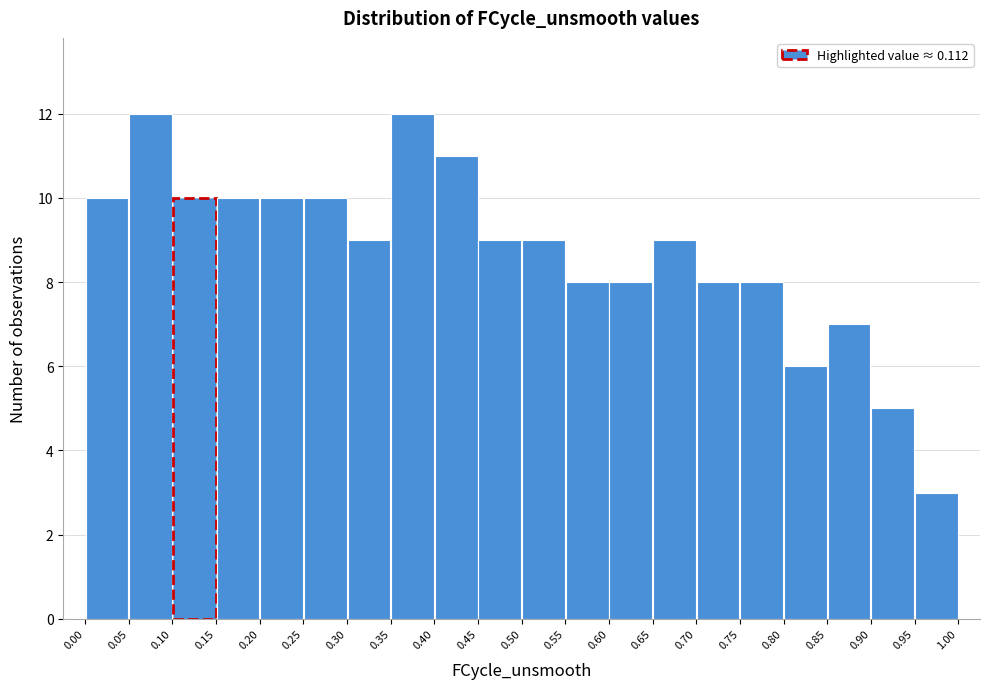

Reading left to right, list every bar in this chart as the range it spans on the x-axis followed by its height. The values are not printed on the chart, so give them approximately, as read against the axis.

0.00 to 0.05: 10
0.05 to 0.10: 12
0.10 to 0.15: 10
0.15 to 0.20: 10
0.20 to 0.25: 10
0.25 to 0.30: 10
0.30 to 0.35: 9
0.35 to 0.40: 12
0.40 to 0.45: 11
0.45 to 0.50: 9
0.50 to 0.55: 9
0.55 to 0.60: 8
0.60 to 0.65: 8
0.65 to 0.70: 9
0.70 to 0.75: 8
0.75 to 0.80: 8
0.80 to 0.85: 6
0.85 to 0.90: 7
0.90 to 0.95: 5
0.95 to 1.00: 3